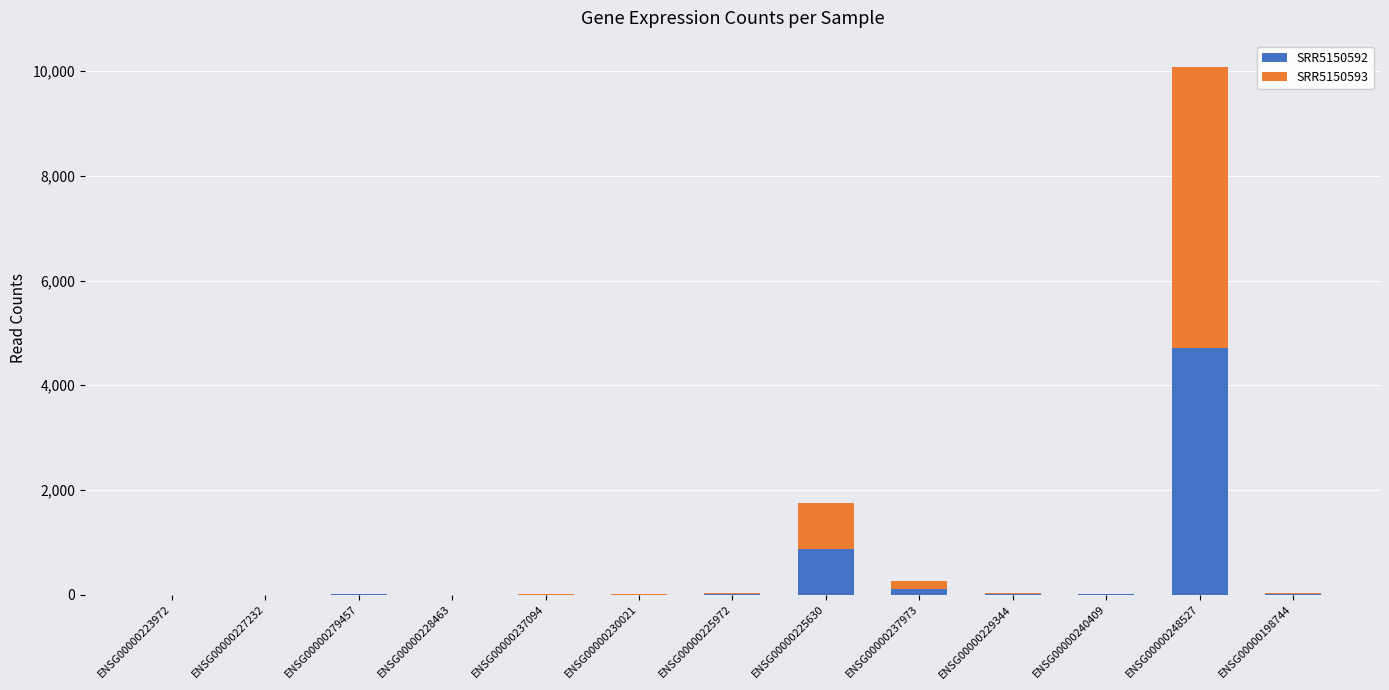

At which category is the sum across all series the highest?

ENSG00000248527